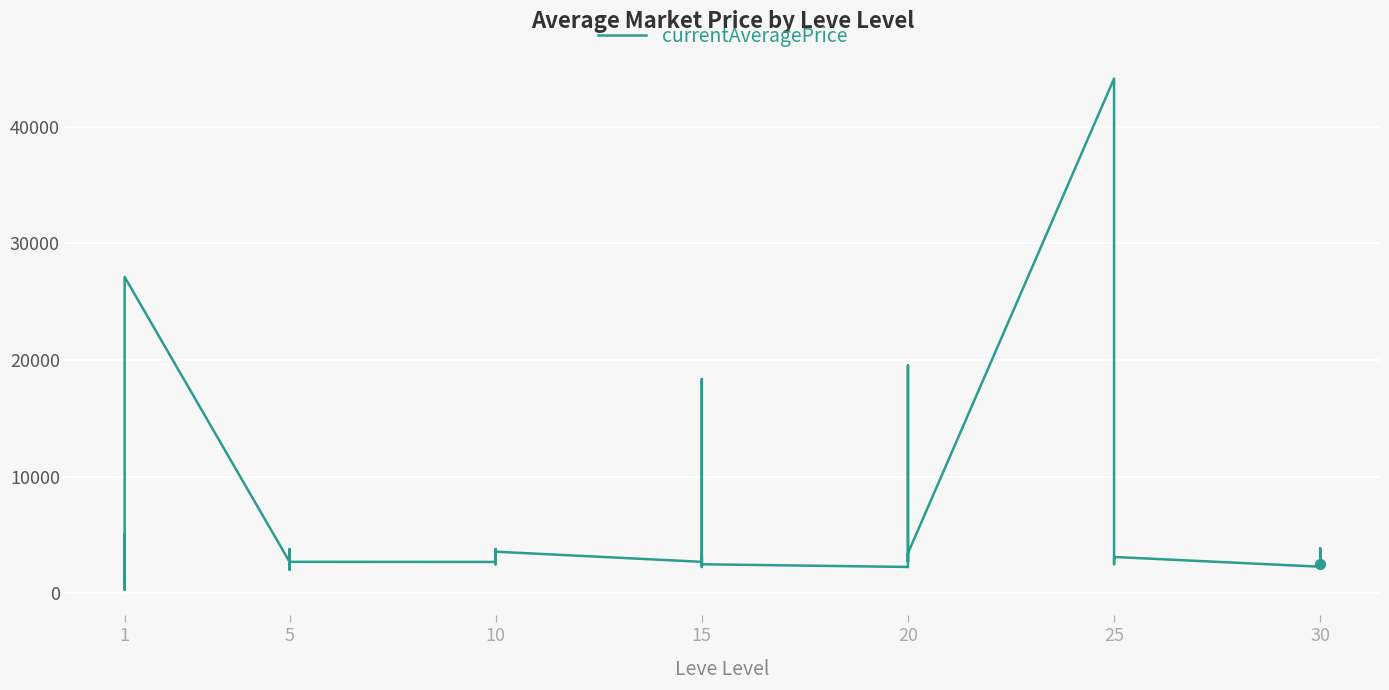

Is this an area chart (filled region under the line)?

No